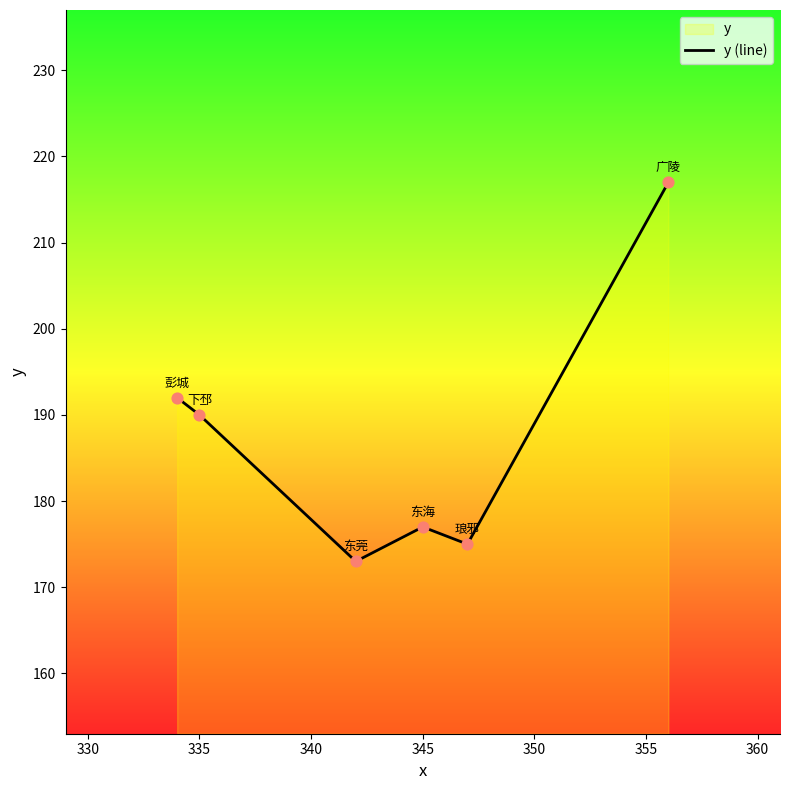

What is the sum of all values?

1124